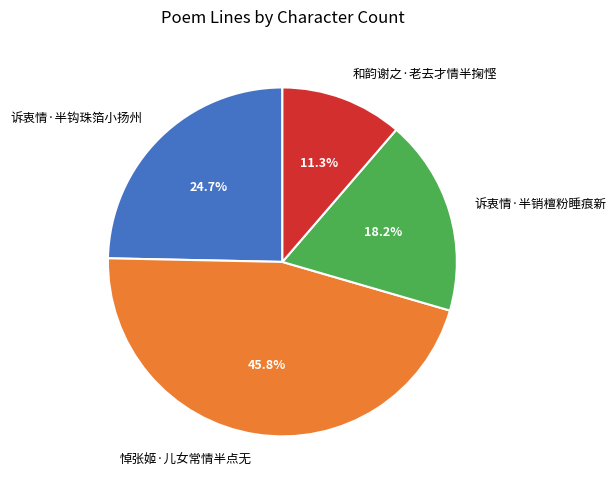

Which slice is the smallest?

和韵谢之·老去才情半掬悭